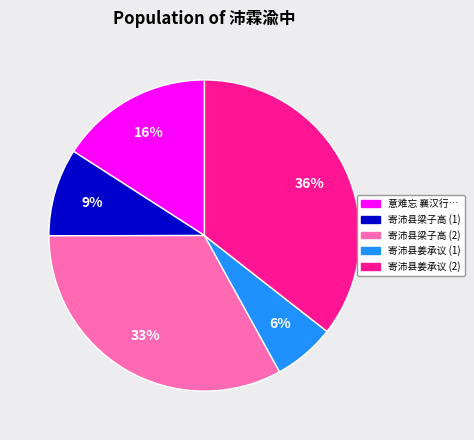

Count the number of slices in the pie.

5